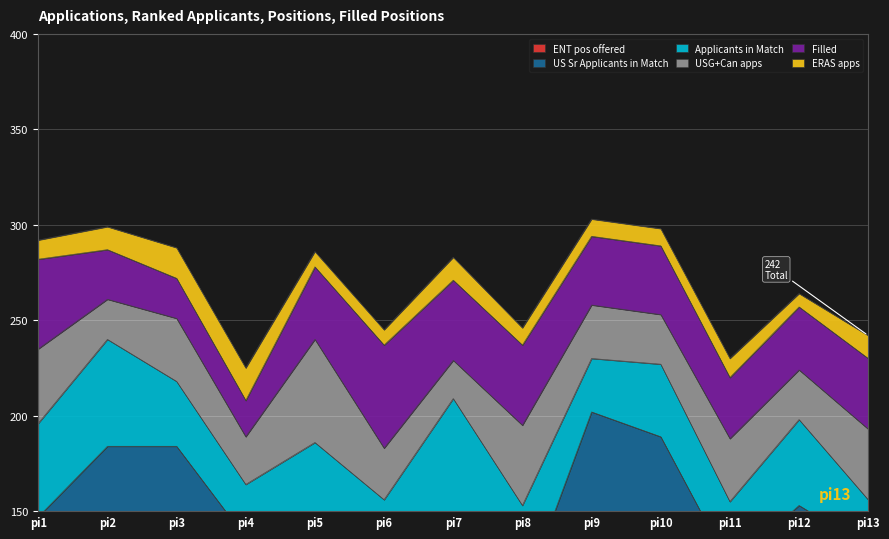

Reading right to left, what are all the values shown in this chart?

i3: pi13=12	pi12=7	pi11=10	pi10=9	pi9=9	pi8=9	pi7=12	pi6=8	pi5=8	pi4=17	pi3=16	pi2=12	pi1=10
i6: pi13=37	pi12=26	pi11=33	pi10=26	pi9=28	pi8=42	pi7=20	pi6=27	pi5=54	pi4=25	pi3=33	pi2=21	pi1=39
i9: pi13=25	pi12=45	pi11=34	pi10=38	pi9=28	pi8=49	pi7=62	pi6=58	pi5=44	pi4=28	pi3=34	pi2=56	pi1=49
i11: pi13=75	pi12=67	pi11=48	pi10=84	pi9=57	pi8=48	pi7=56	pi6=38	pi5=90	pi4=58	pi3=52	pi2=73	pi1=42
i15: pi13=56	pi12=86	pi11=73	pi10=105	pi9=145	pi8=56	pi7=91	pi6=60	pi5=52	pi4=78	pi3=132	pi2=111	pi1=105
i38: pi13=37	pi12=33	pi11=32	pi10=36	pi9=36	pi8=42	pi7=42	pi6=54	pi5=38	pi4=19	pi3=21	pi2=26	pi1=47